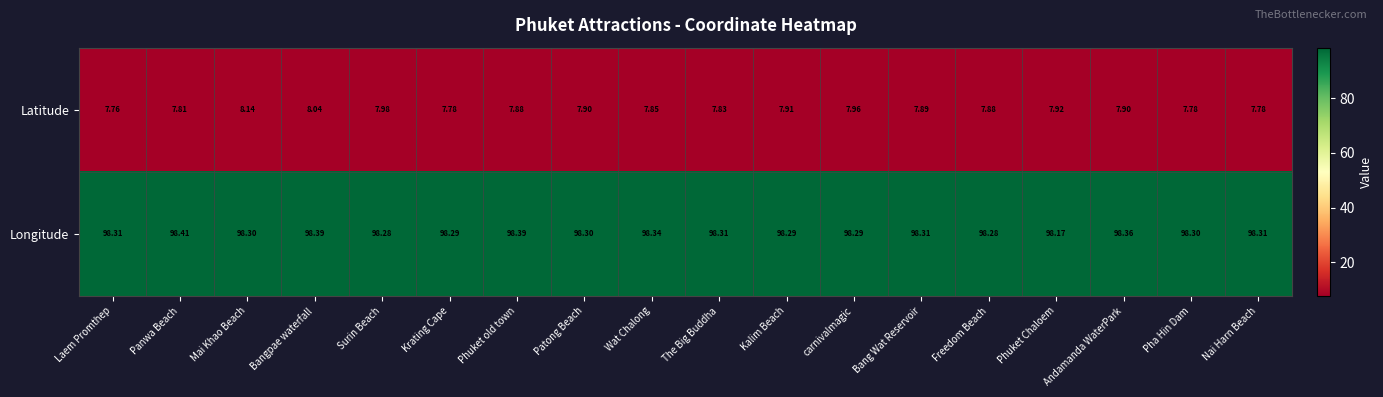

At how many categories does at least one series exceed 46?

18